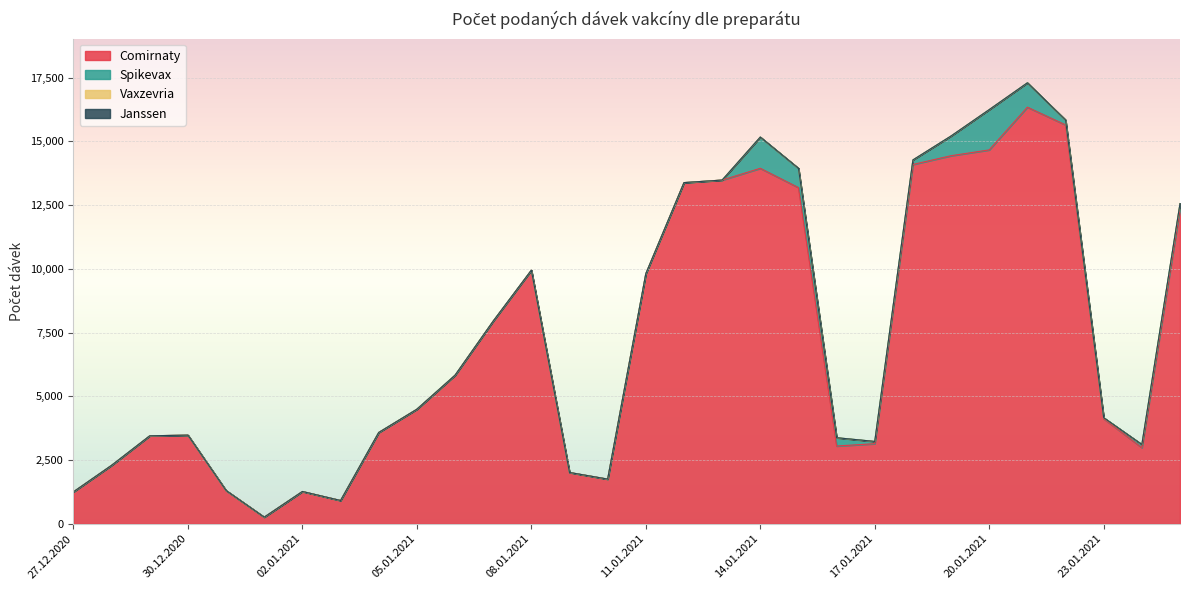

What is the difference between the highest and lowest values at 28.12.2020?

2294